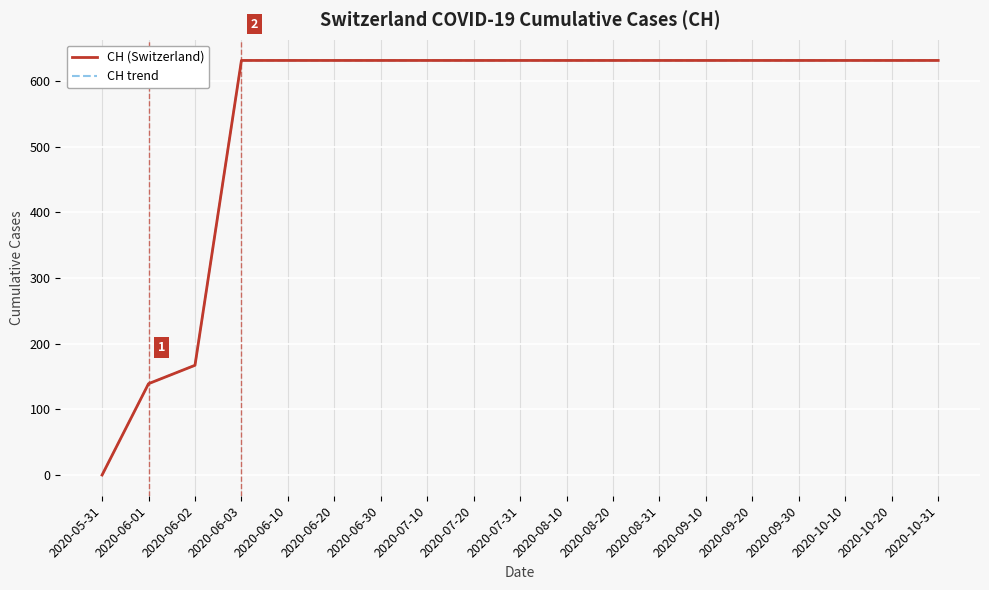

Is it true that CH (Switzerland) equals 1032 at 2020-09-20?

False